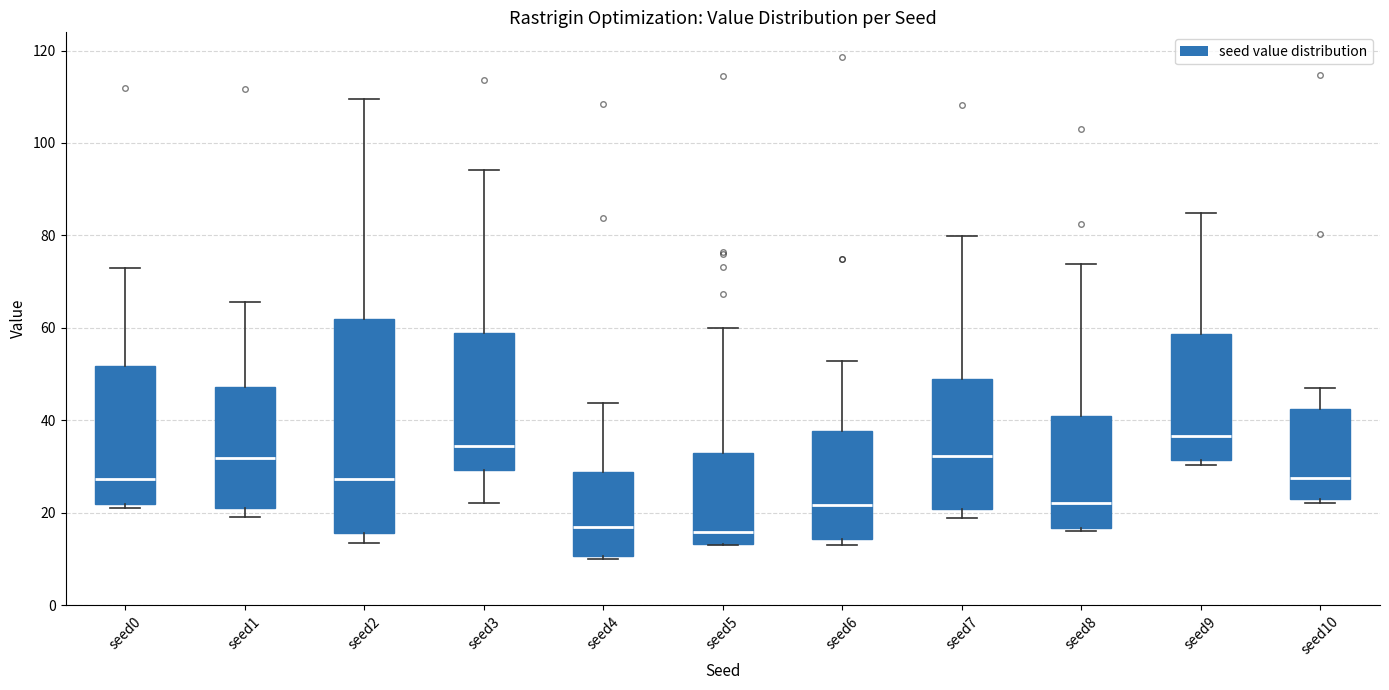

Which box is the tallest, from its lower edge to its upper edge?

seed2